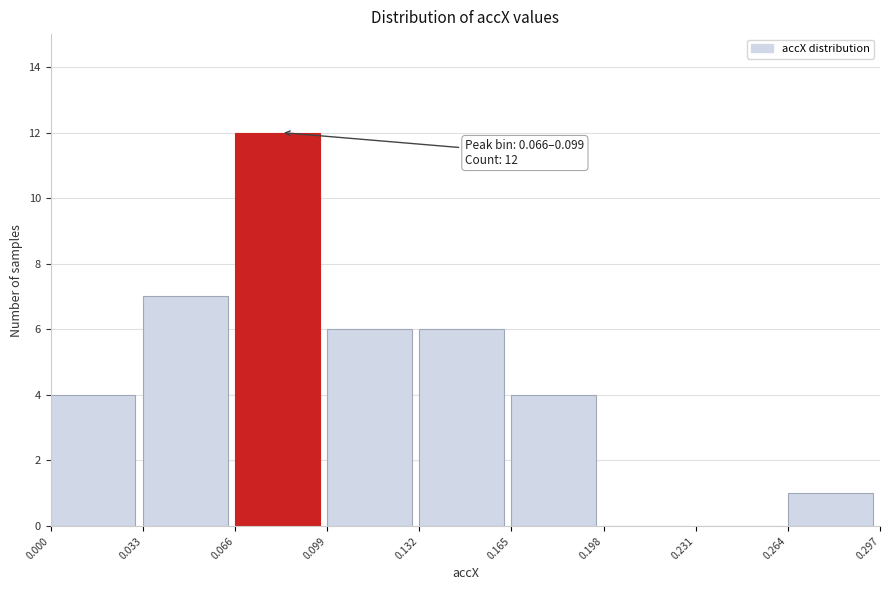

Over which range of the x-axis is the bar tallest?

0.066 to 0.099